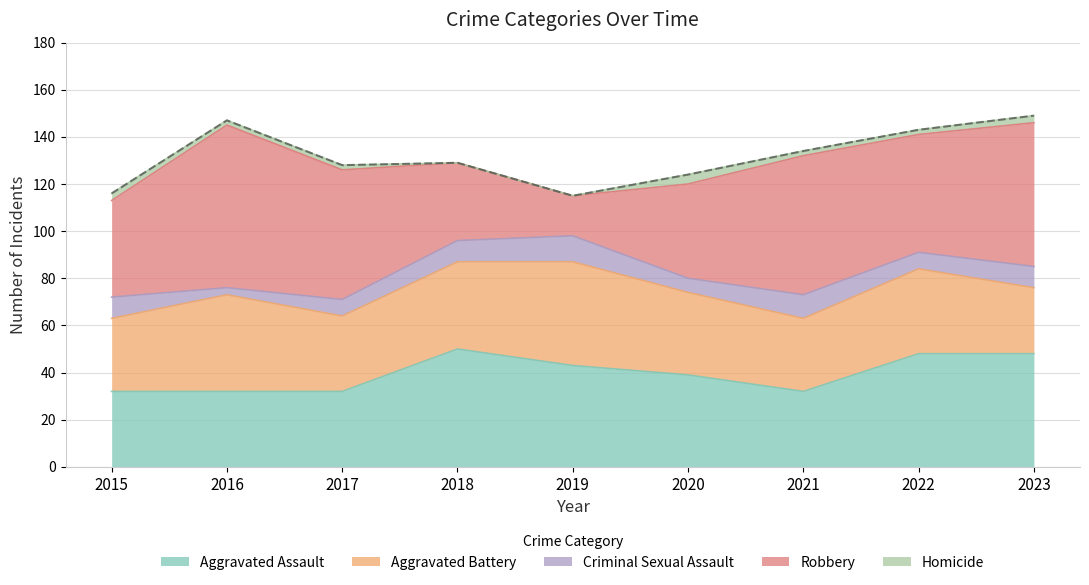

Is the value of Aggravated Battery at 2017 greater than the value of Aggravated Assault at 2019?

No